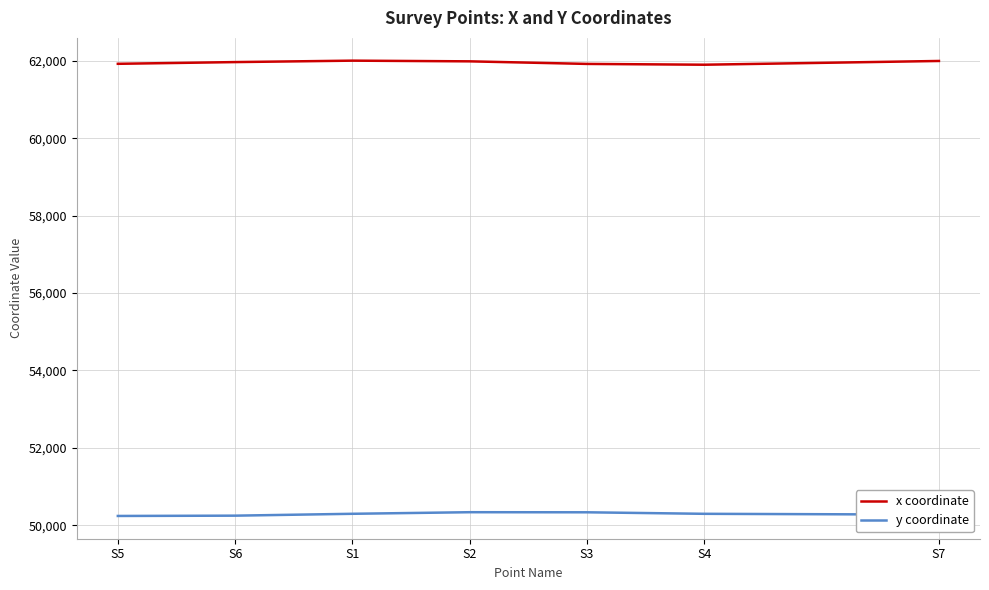

What is the difference between the highest and lowest values at S5?

11687.3